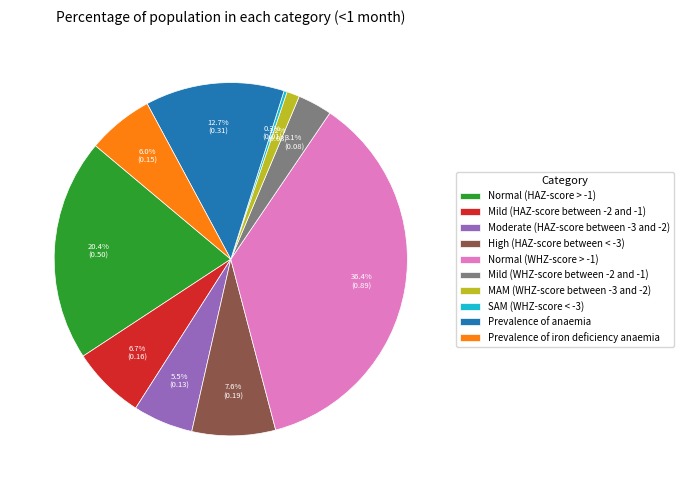

How much of the chart is everything except Moderate (HAZ-score between -3 and -2)?

94.5%